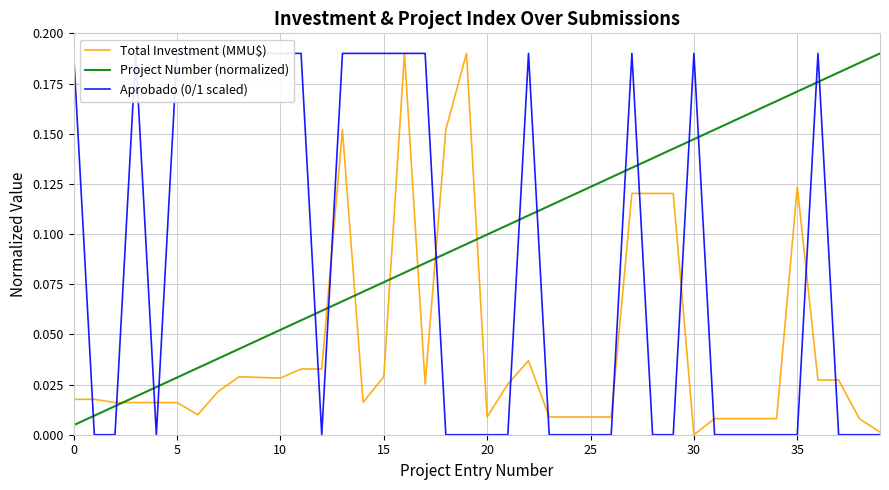

In Aprobado (0/1 scaled), how many points are lower than both neighbors (excluding endpoints)?

2